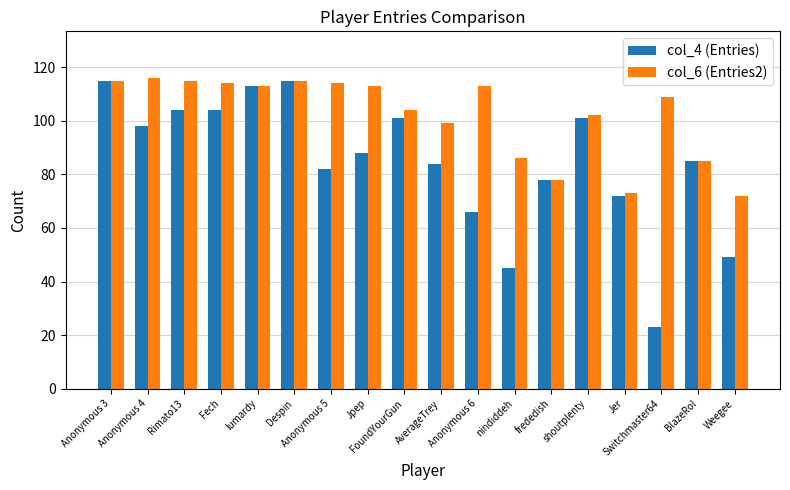

Which series has the largest range (max minus min)?

col_4 (Entries)